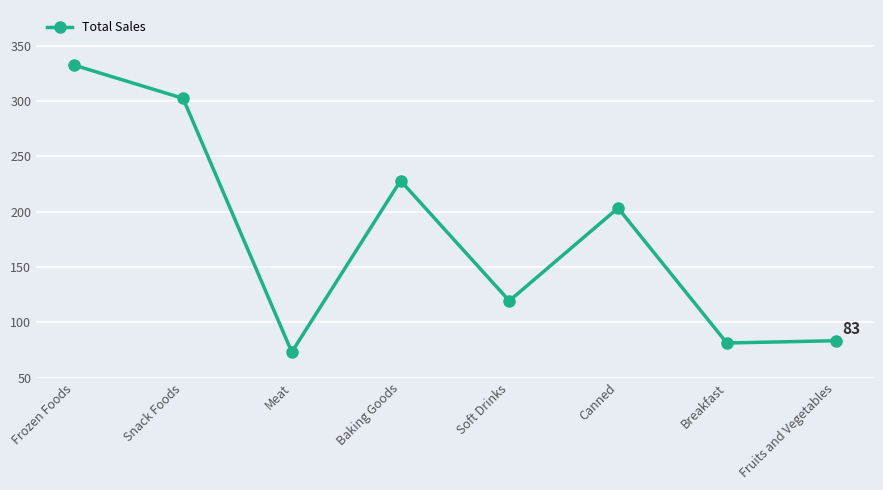

Which has a higher value, Baking Goods or Soft Drinks?

Baking Goods